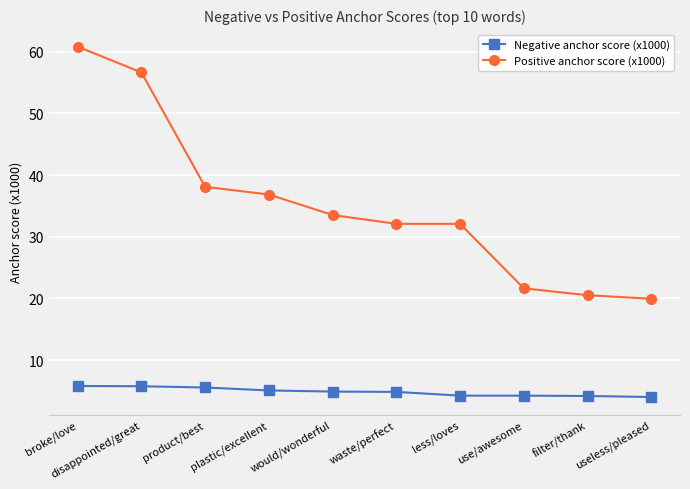

Rank the series by their average value, from highest to lowest.

Positive anchor score (x1000), Negative anchor score (x1000)